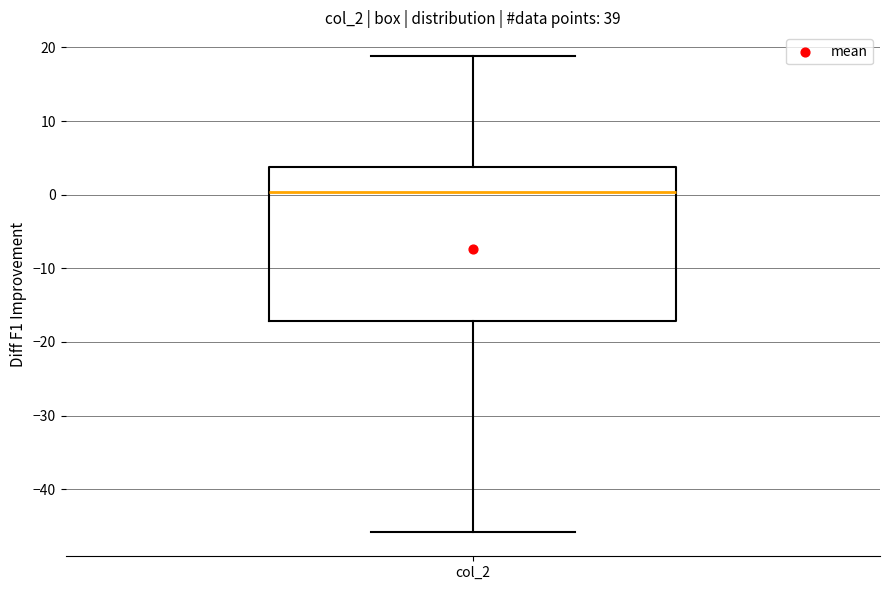

Transcribe this box plot: give where the median line is, the range the box spans, and where the two whiskers end, as read against the y-axis. The values are not printed on the chart, so give them approximately, as read against the axis.

median 0, box -17 to 4, whiskers -46 to 19